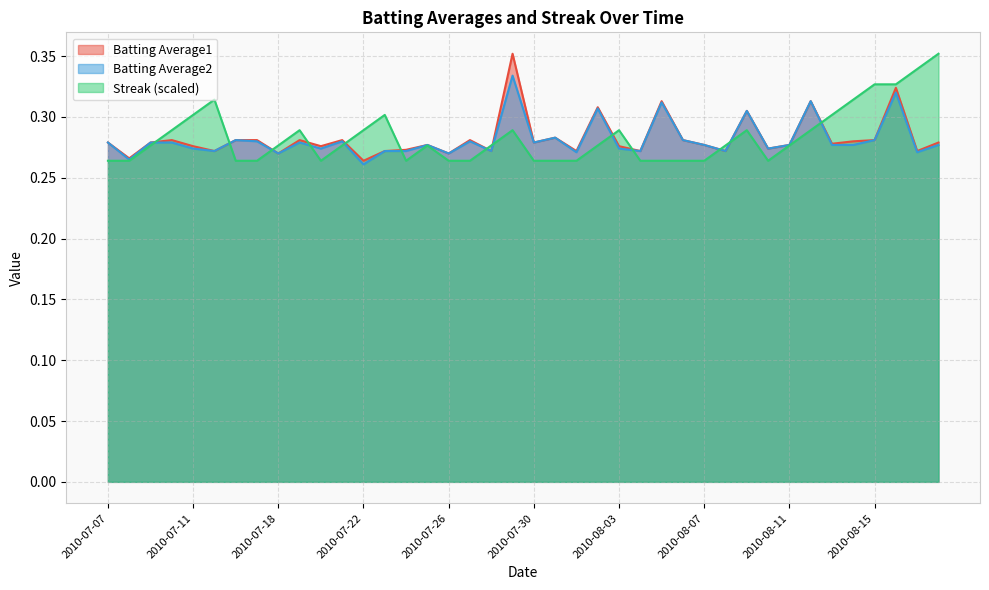

What position from the right is 2010-07-22?

28